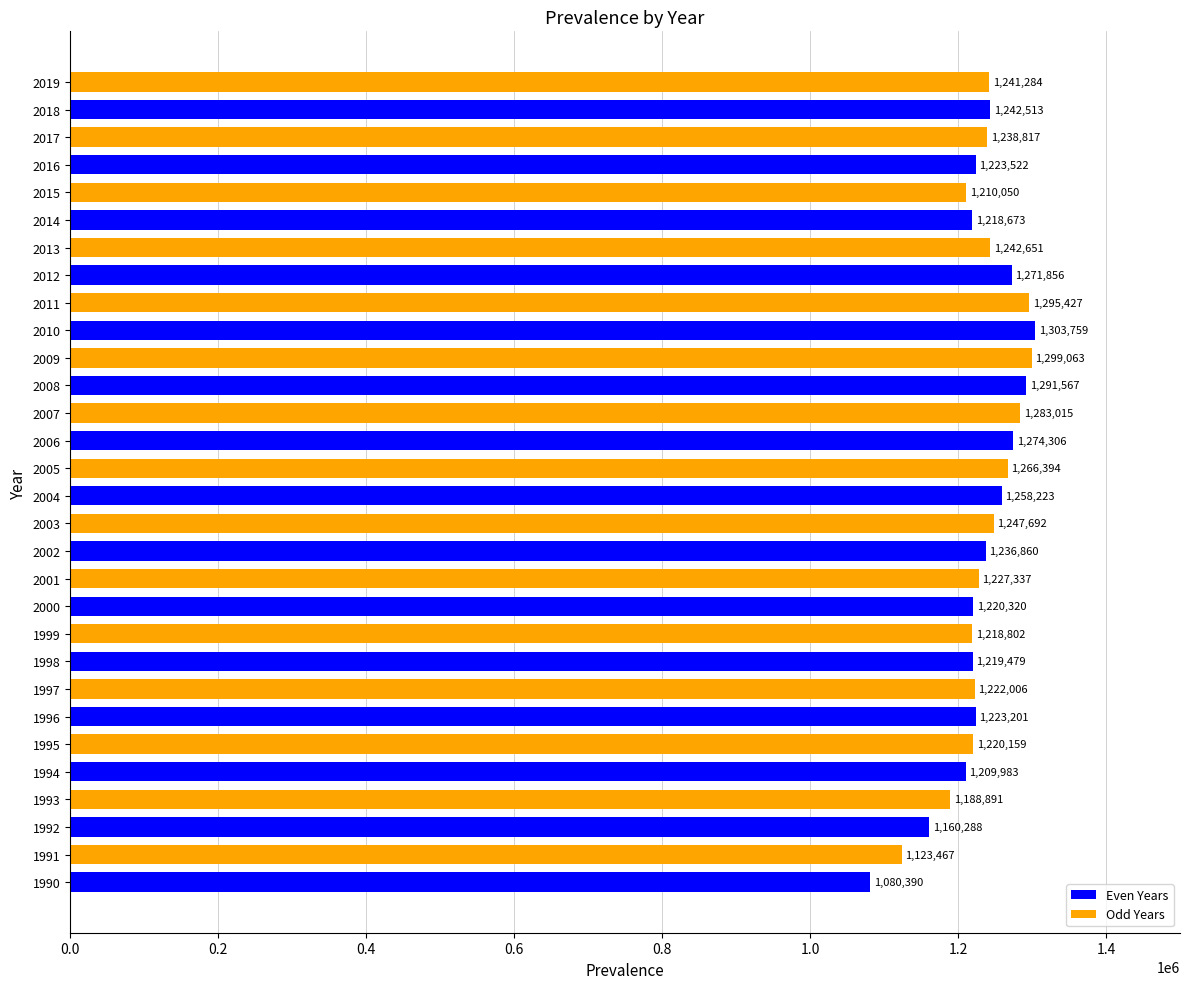

Rank the categories by value from lowest to highest.

1990, 1991, 1992, 1993, 1994, 2015, 2014, 1999, 1998, 1995, 2000, 1997, 1996, 2016, 2001, 2002, 2017, 2019, 2018, 2013, 2003, 2004, 2005, 2012, 2006, 2007, 2008, 2011, 2009, 2010